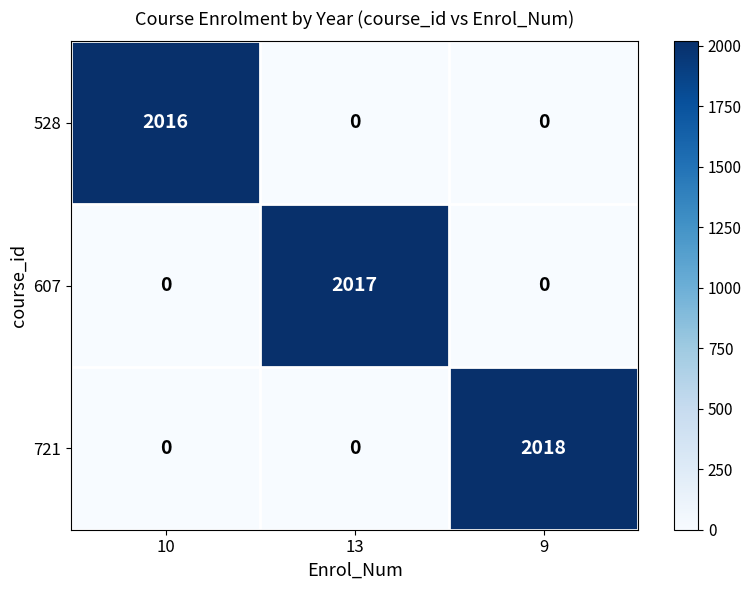

Reading left to right, extract all data points from this chart.

528: 2016	0	0
607: 0	2017	0
721: 0	0	2018